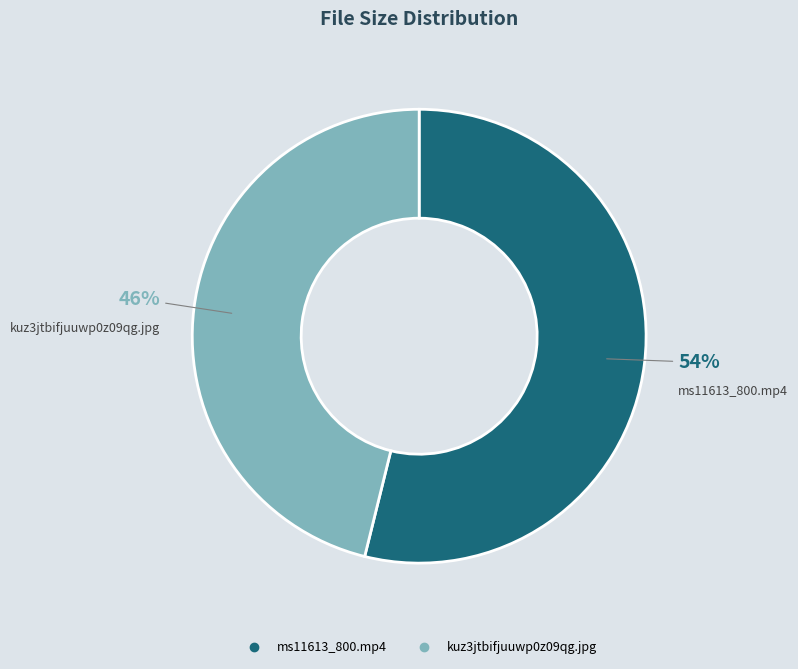

How many slices are in this pie chart?

2